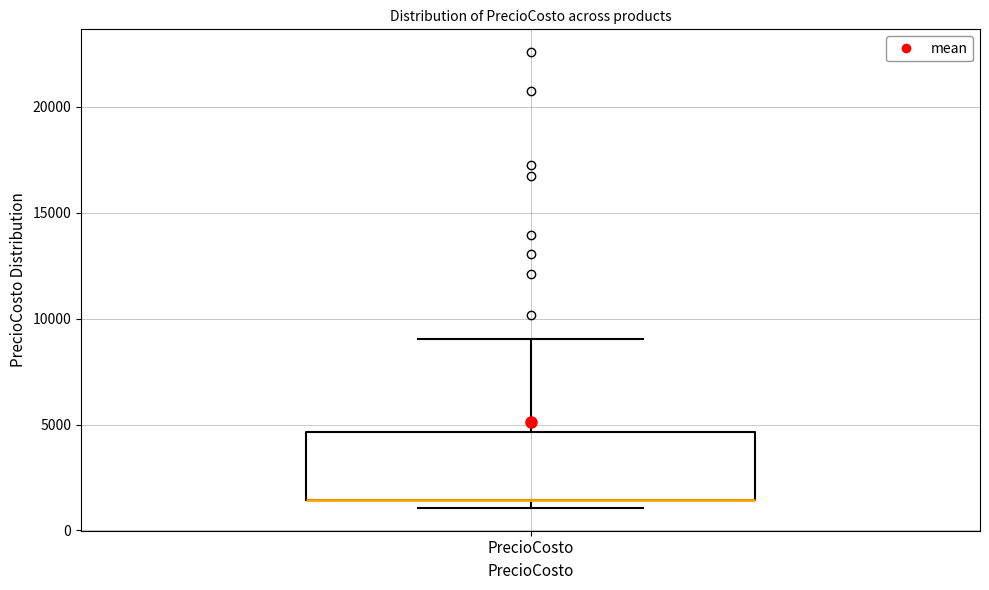

Read this box plot against the y-axis: the position of the median line, the range covered by the box, and the ends of both whiskers. The values are not printed on the chart, so give them approximately, as read against the axis.

median 1500 (drawn on the box's lower edge), box 1500 to 4500, whiskers 1000 to 9000